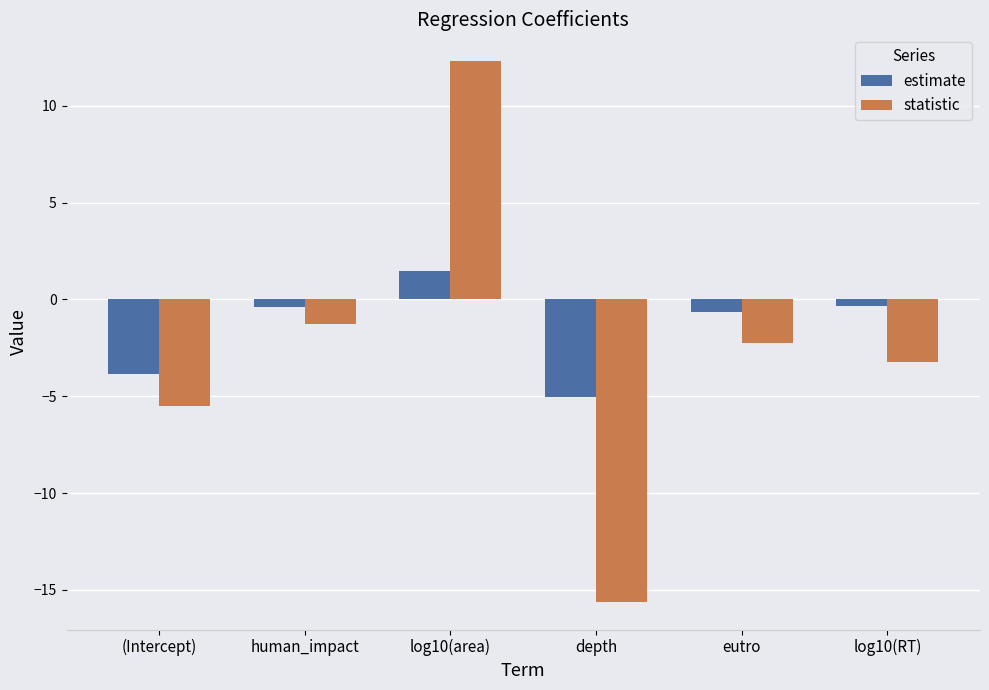

The statistic series shows -5.5 at (Intercept). True or false?

True